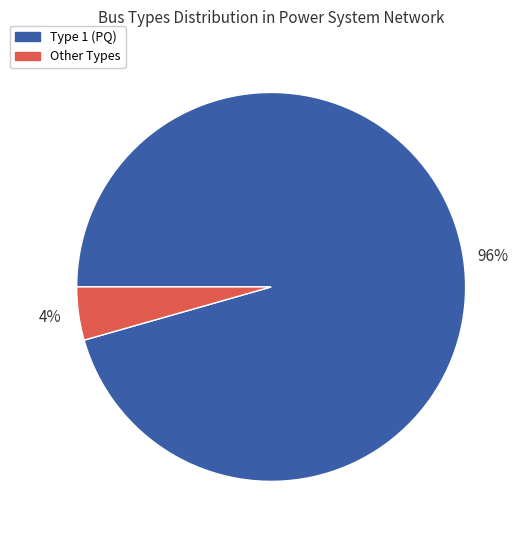

Count the number of slices in the pie.

2